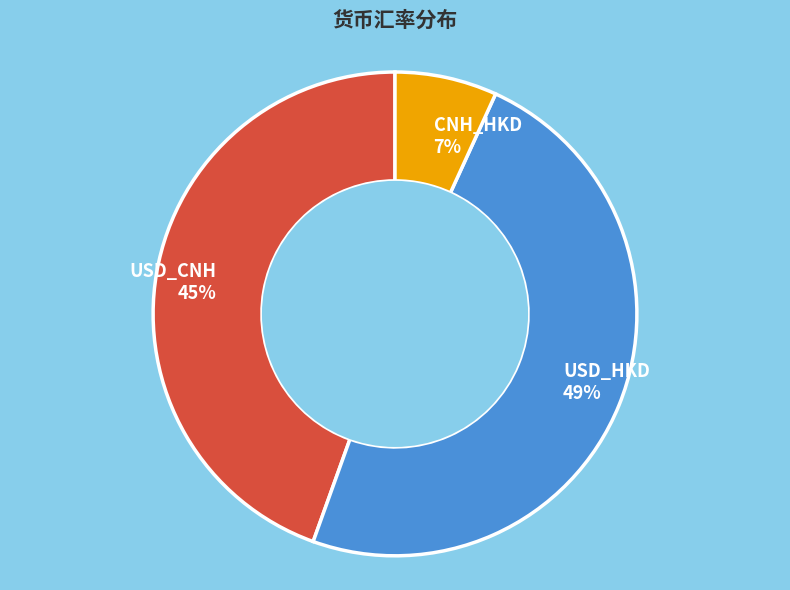

What is the smallest slice in the pie chart?

CNH_HKD